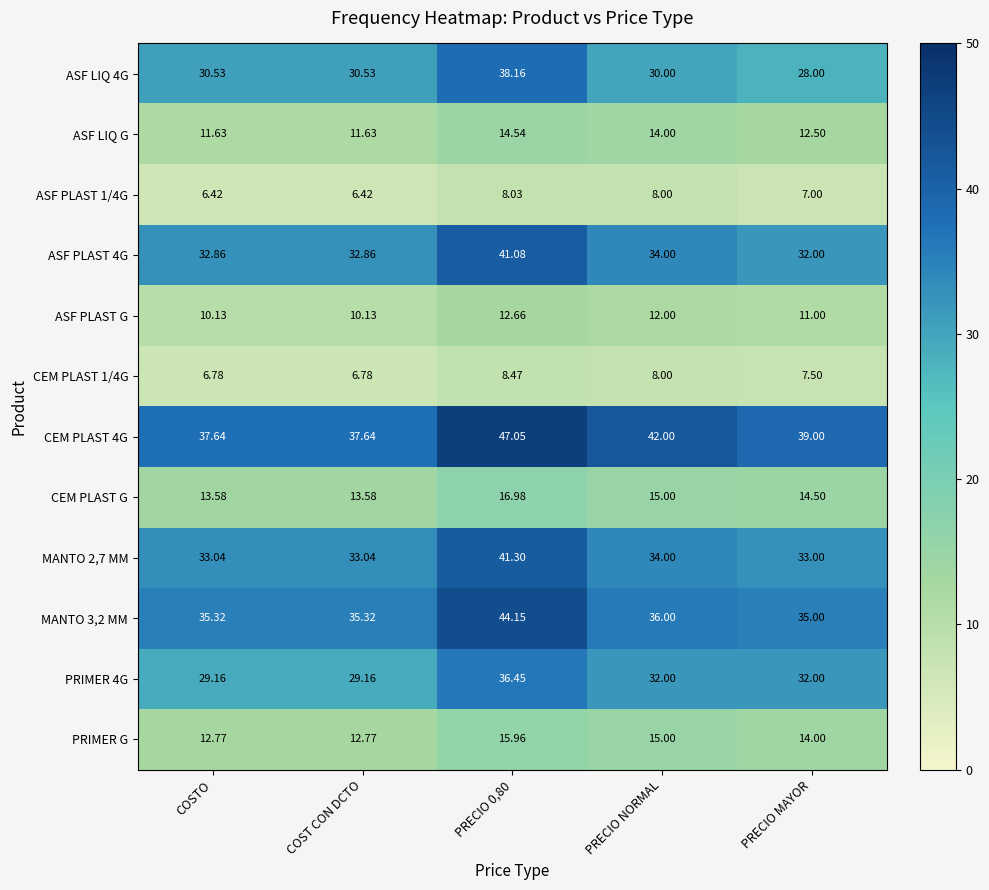

Is the value of ASF PLAST 4G at COSTO greater than the value of ASF LIQ G at PRECIO NORMAL?

Yes